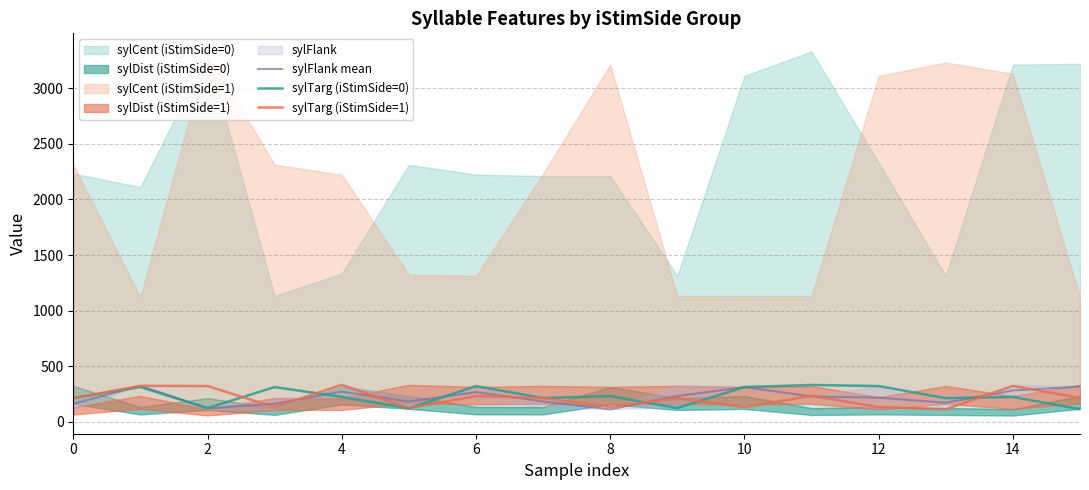

What is the difference between the maximum and minimum values in the sylTarg (iStimSide=1) series?

220.0